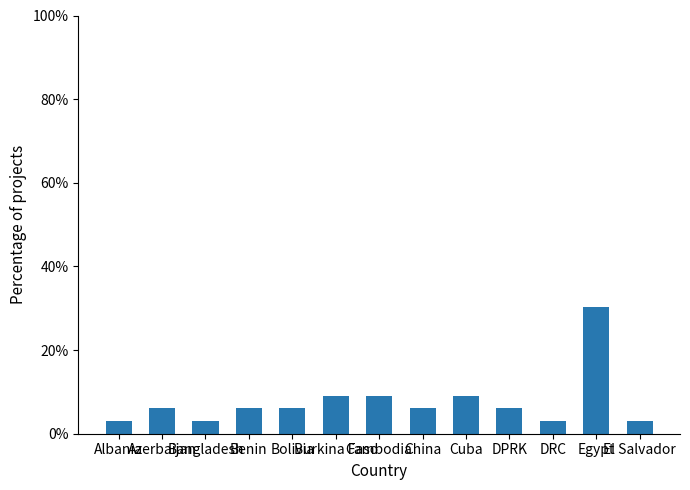

What is the smallest value displayed?

3.0